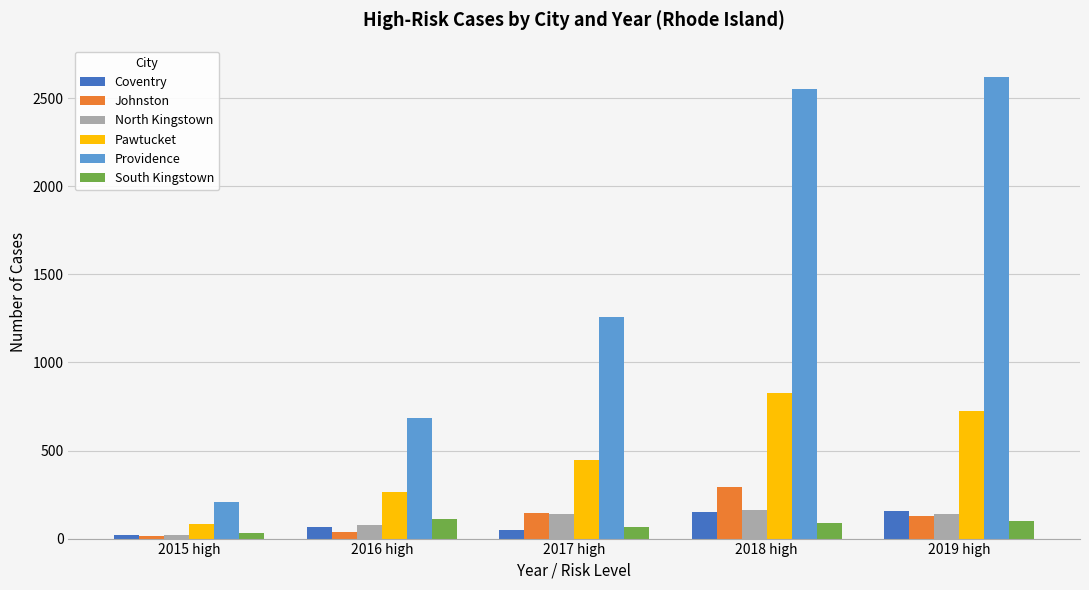

How many distinct data groups are displayed?

6